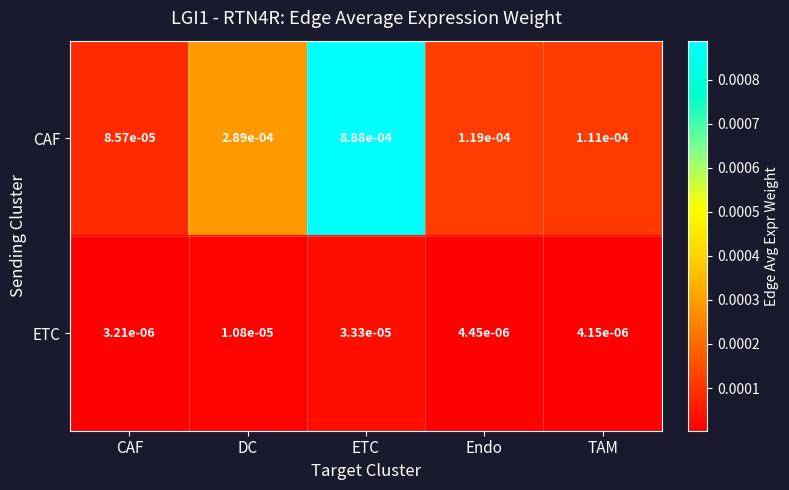

Which label corresponds to the smallest value in the chart?

CAF